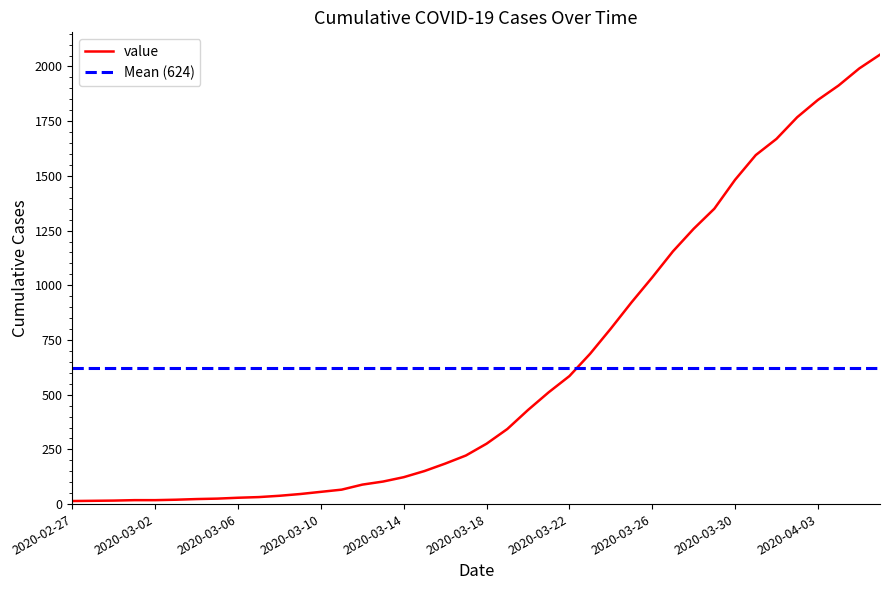

Between 2020-03-17 and 2020-03-09, which is larger?

2020-03-17